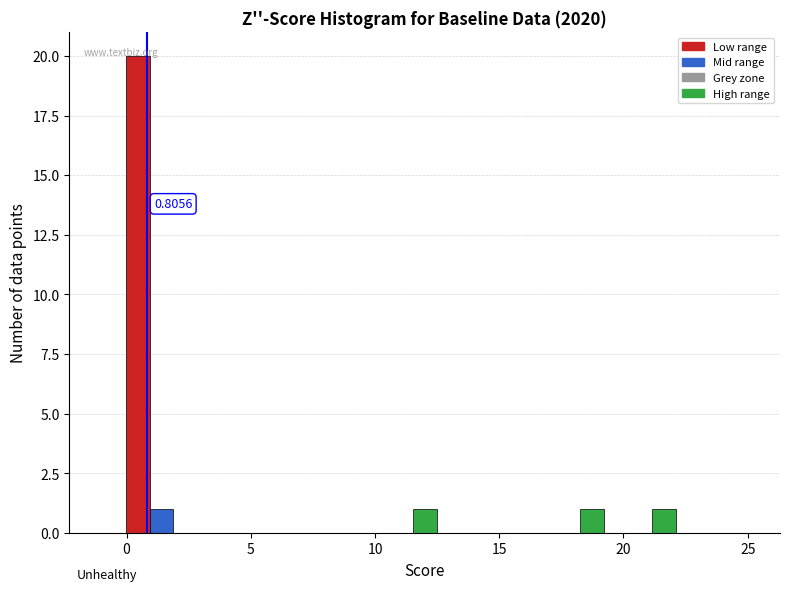

Around what value on the x-axis is the tallest bar? Give the approximate position of its centre, as read against the axis.

0.5